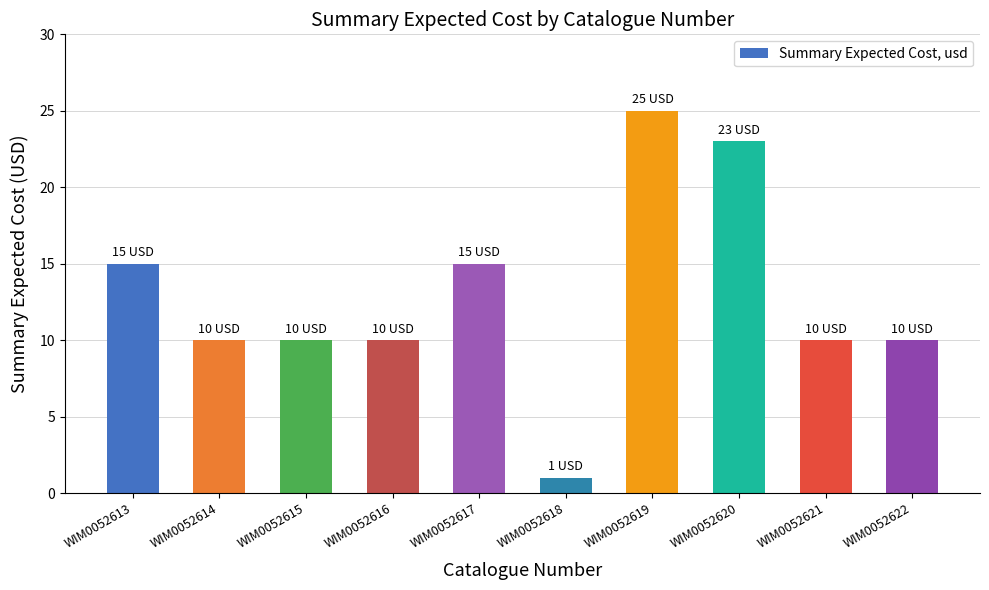

Count the number of categories in the chart.

10